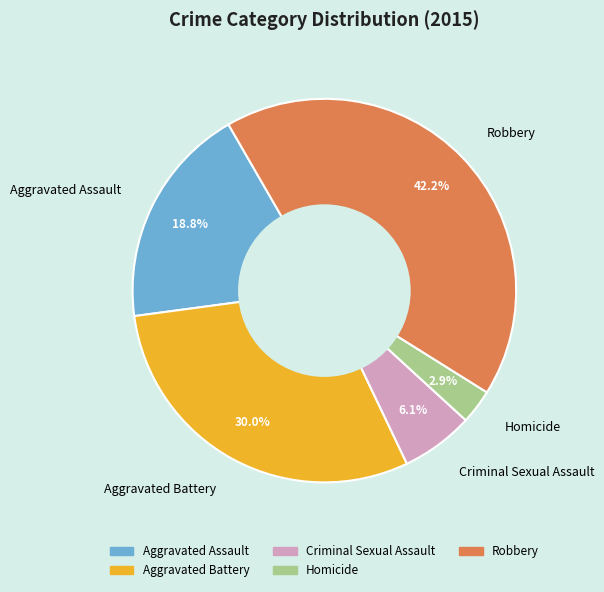

Count the number of slices in the pie.

5